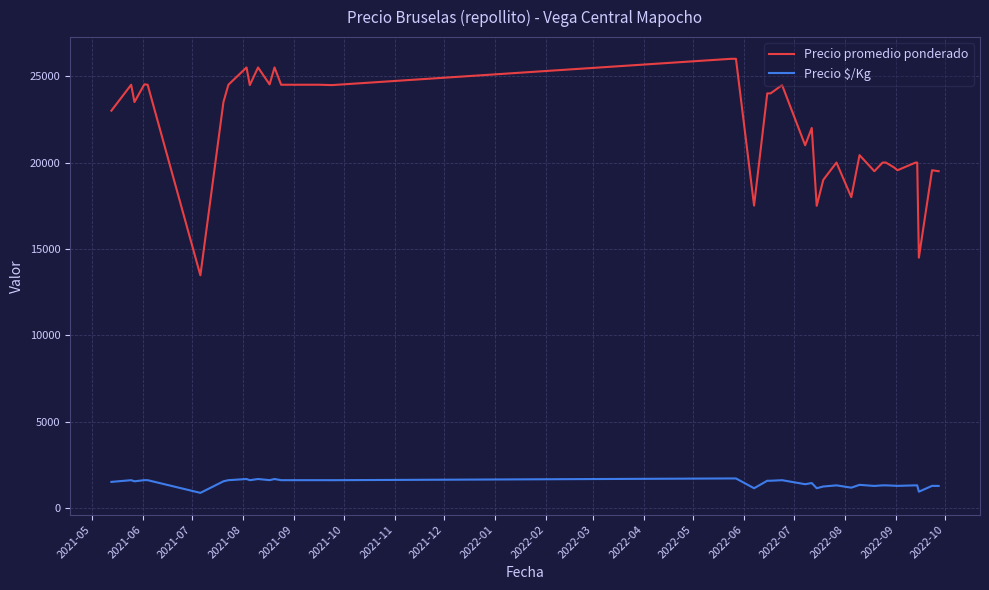

What is the difference between the maximum and minimum values in the Precio $/Kg series?

834